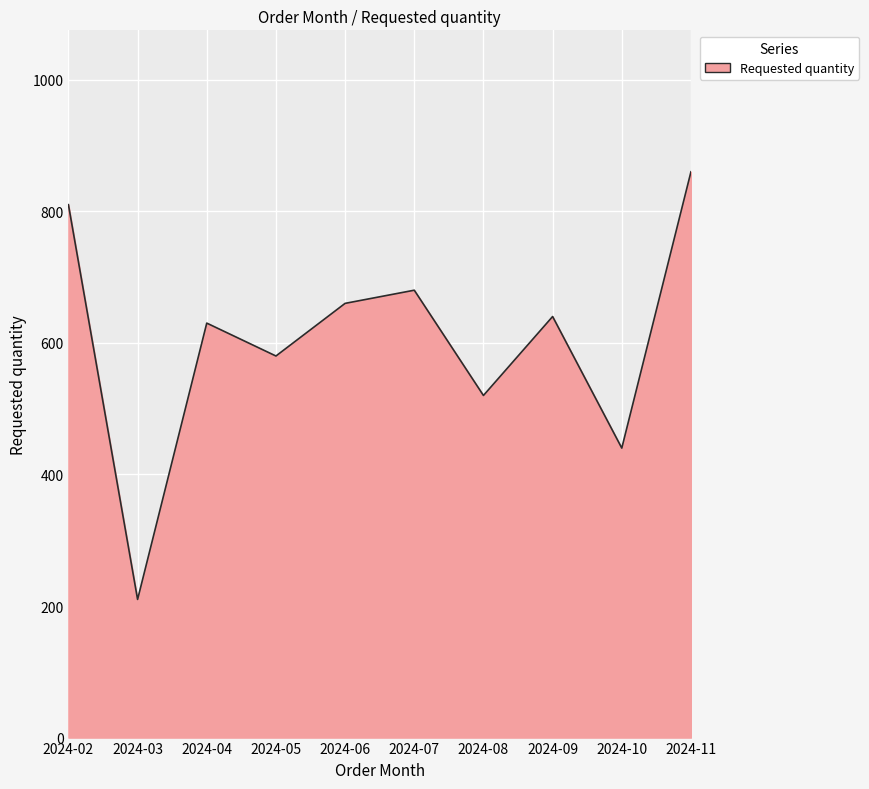

List the labels in order of value, smallest first.

2024-03, 2024-10, 2024-08, 2024-05, 2024-04, 2024-09, 2024-06, 2024-07, 2024-02, 2024-11